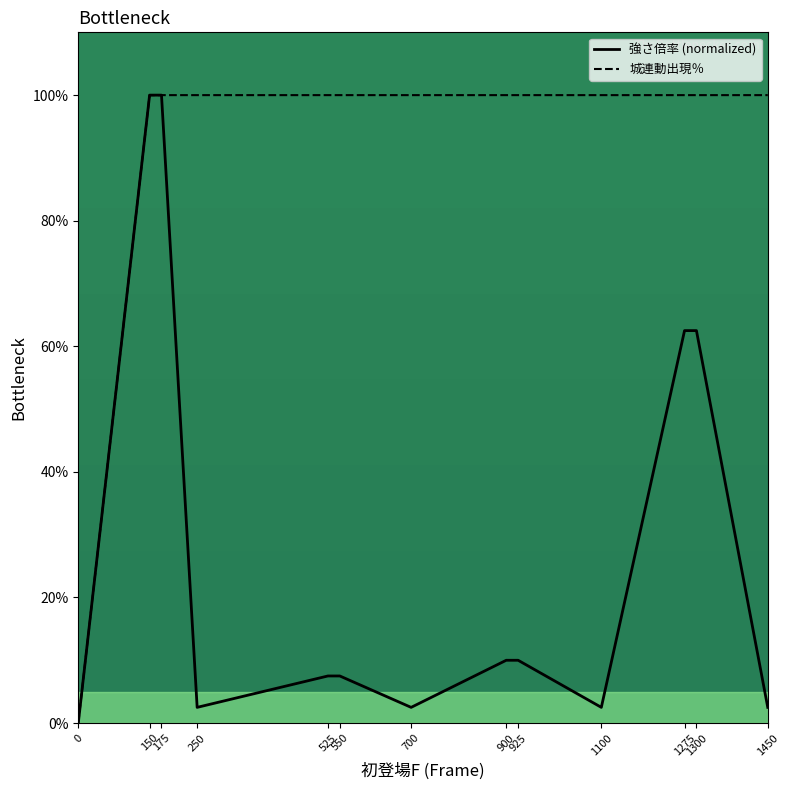

Reading left to right, extract all data points from this chart.

強さ倍率 (normalized): 0.0	100.0	100.0	2.5	7.5	7.5	2.5	10.0	10.0	2.5	62.5	62.5	2.5
城連動出現％: 0.0	100.0	100.0	100.0	100.0	100.0	100.0	100.0	100.0	100.0	100.0	100.0	100.0